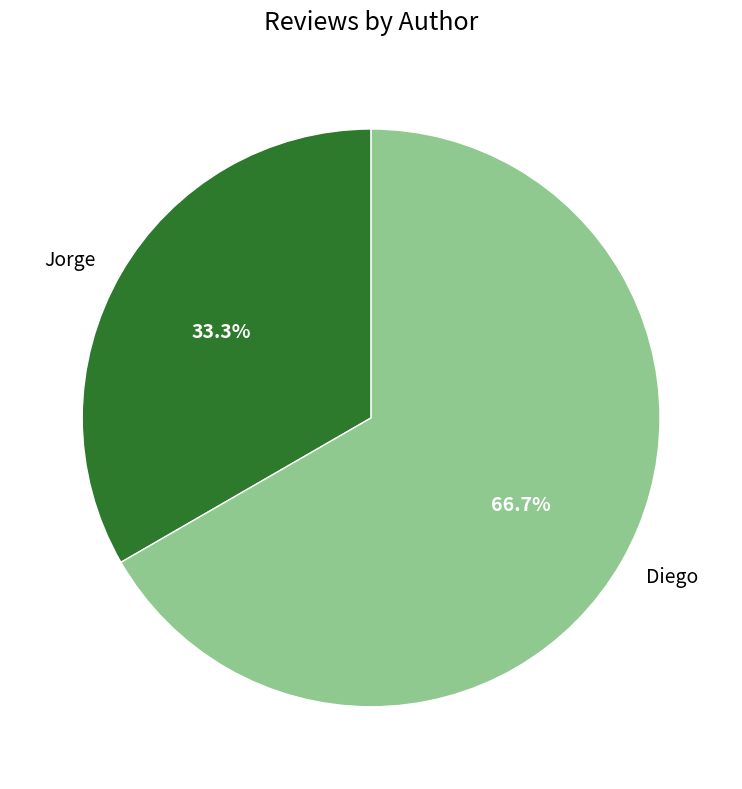

Which category has the biggest portion of the pie?

Diego